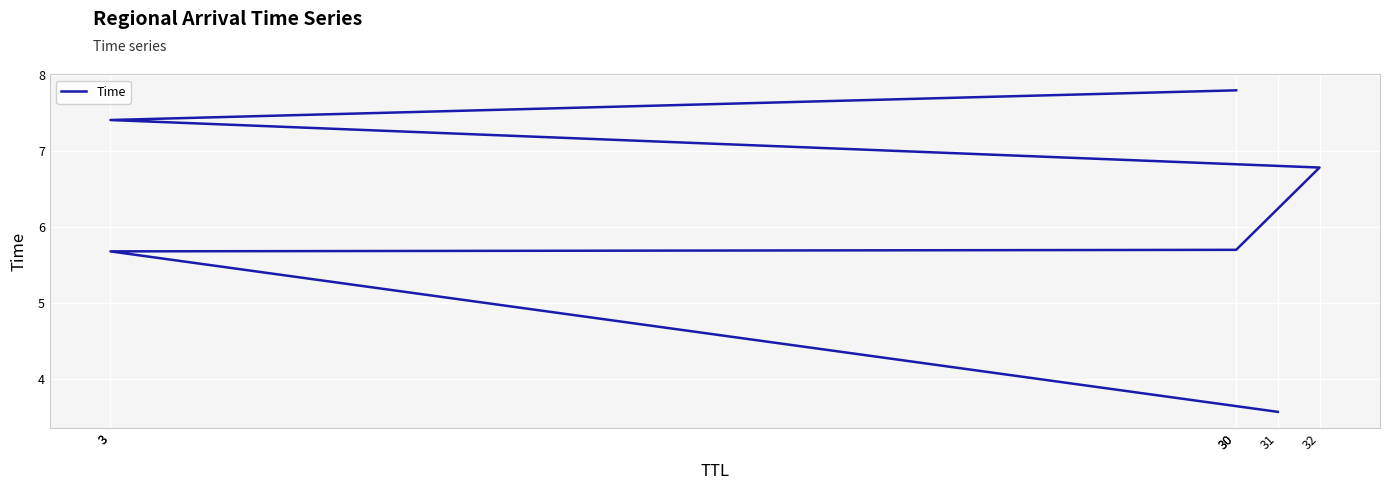

Reading left to right, transcribe all the data shown in this chart.

31=3.6	3=5.7	30=5.7	32=6.8	3=7.4	30=7.8